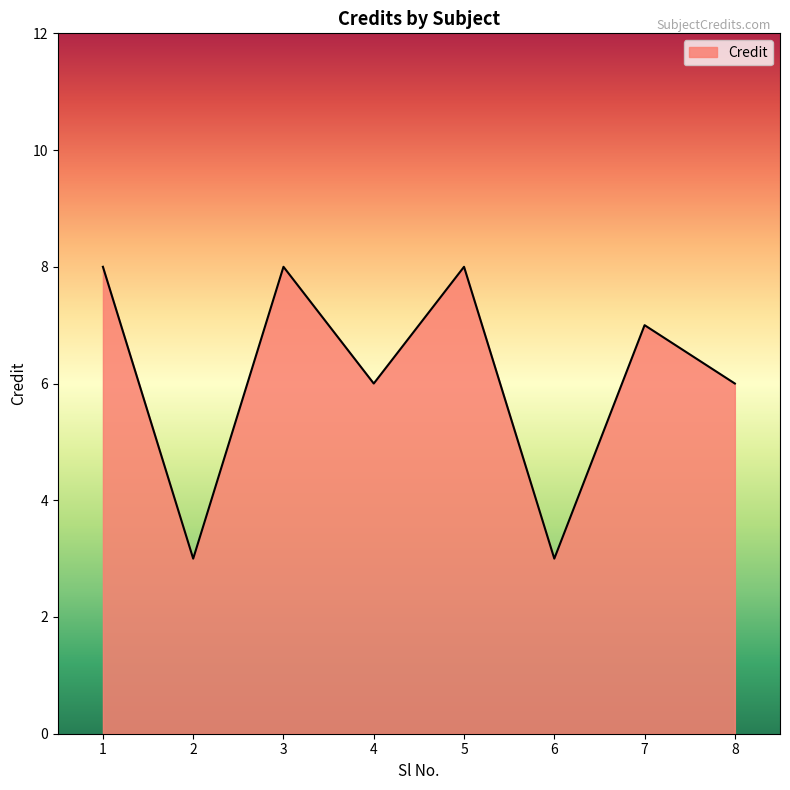

Reading left to right, what are all the values shown in this chart?

8	3	8	6	8	3	7	6